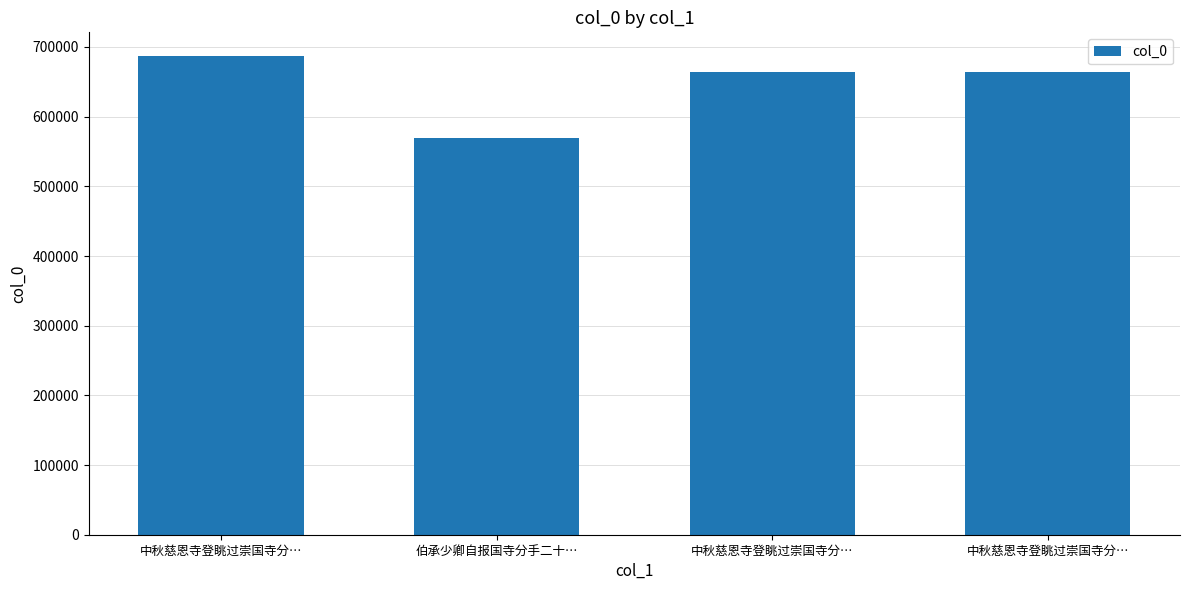

Rank the categories by value from lowest to highest.

伯承少卿自报国寺分手二十…, 中秋慈恩寺登眺过崇国寺分…, 中秋慈恩寺登眺过崇国寺分…, 中秋慈恩寺登眺过崇国寺分…